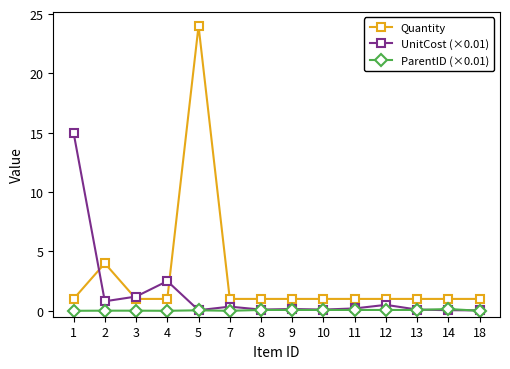

Is the value of ParentID (×0.01) at 13 greater than the value of UnitCost (×0.01) at 1?

No